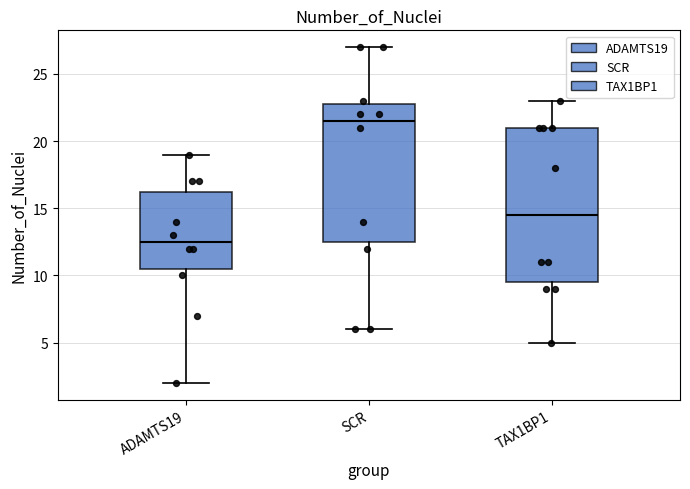

Which box's median line is the highest?

SCR